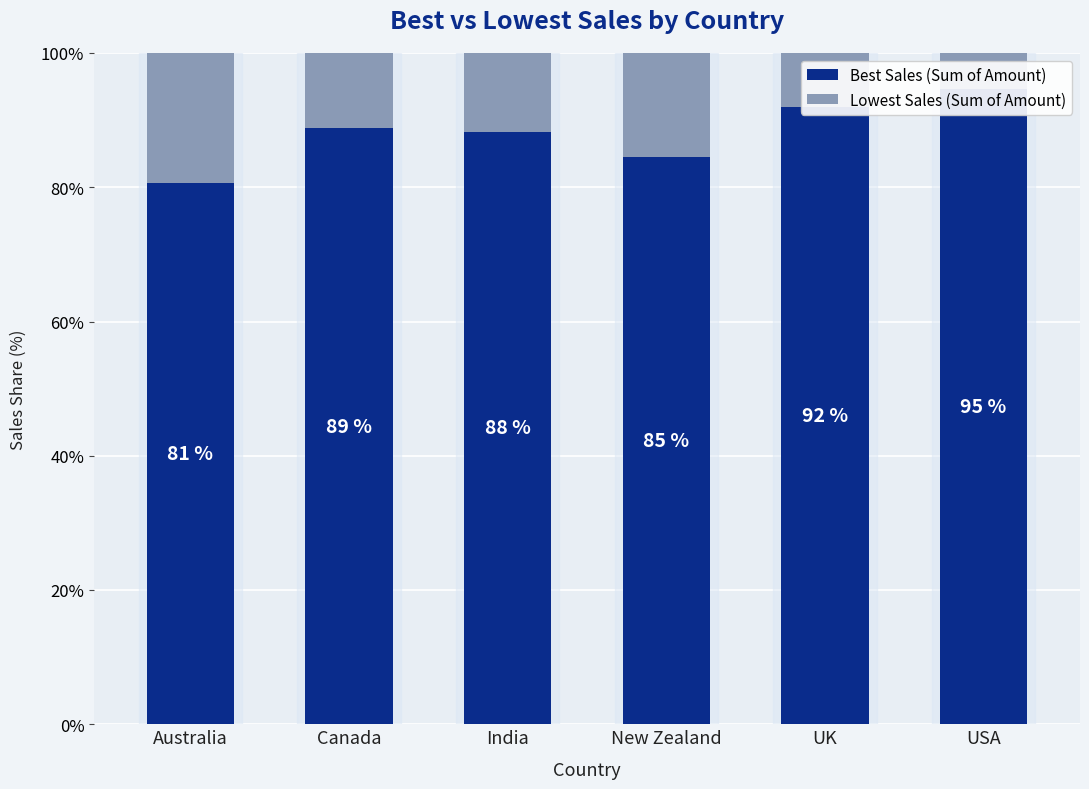

How many bars are there in each group?

2